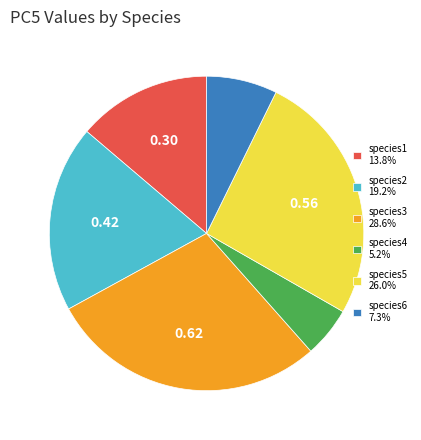

Does species4 5.2% account for over 50% of the chart?

No